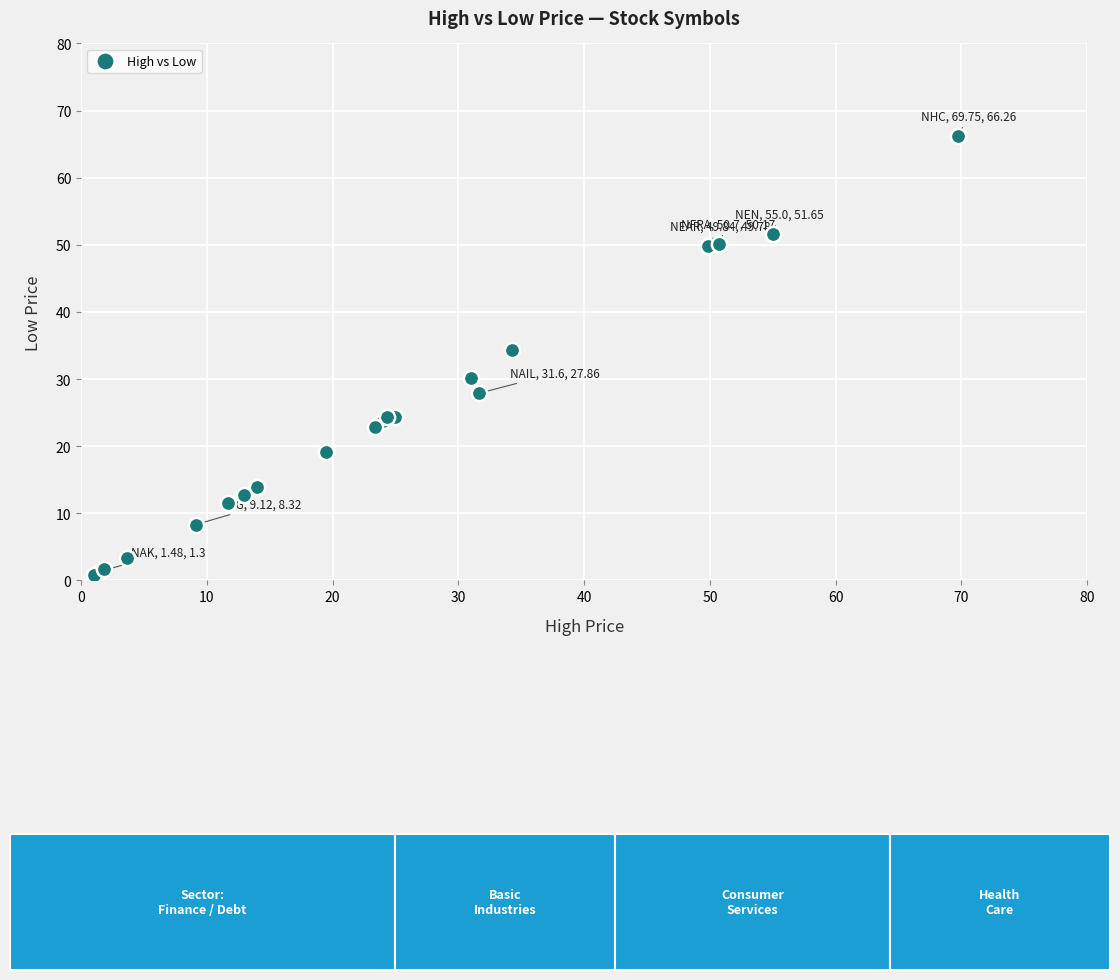

What Y value in the scatter plot is closest to 33?

34.3